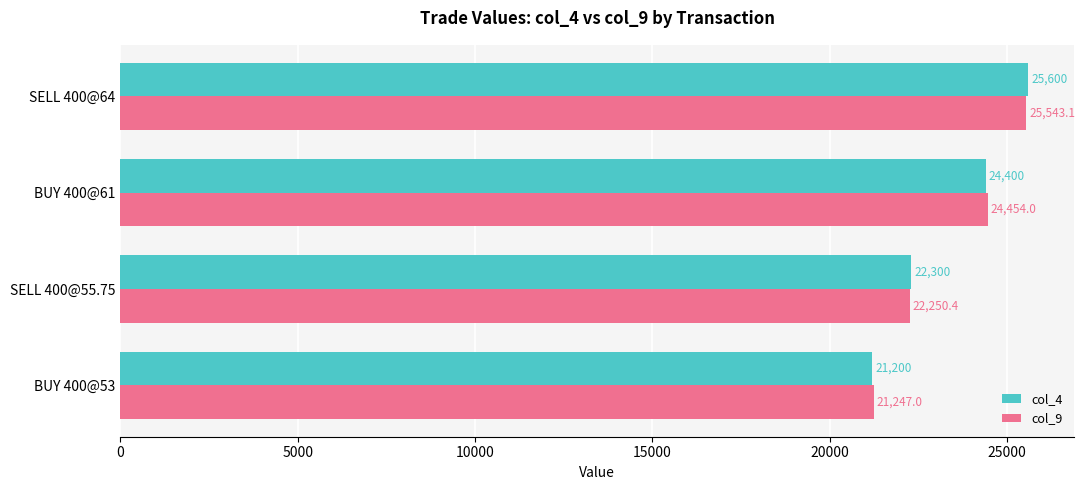

Count the number of data series in this chart.

2